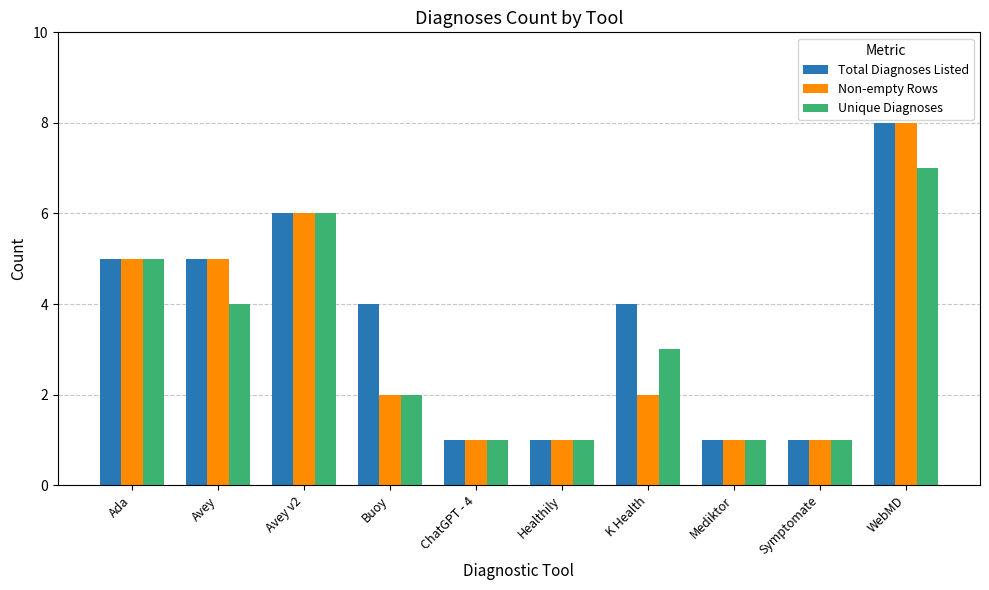

True or false: Non-empty Rows has a value of 2 at Symptomate.

False